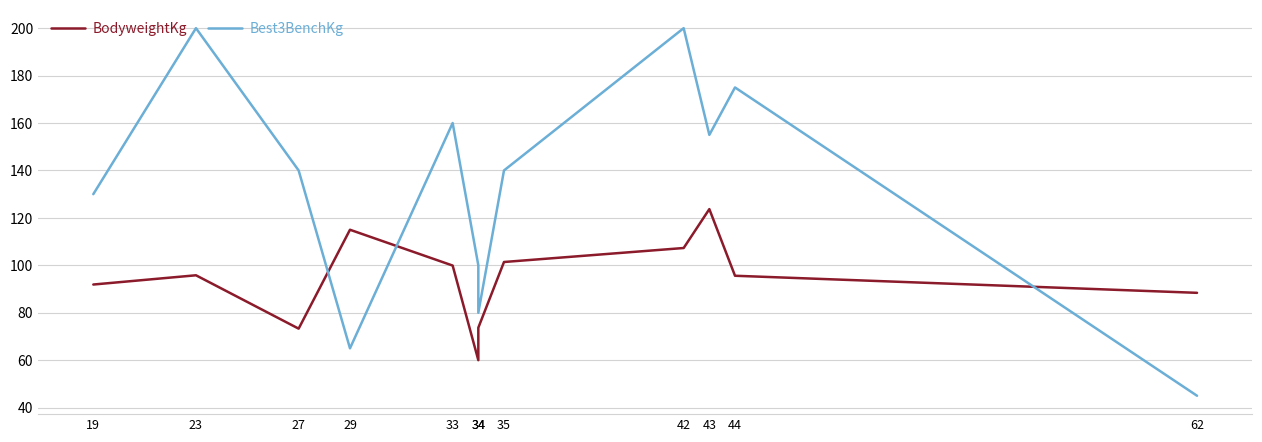

What is the average value of the BodyweightKg series?

93.8